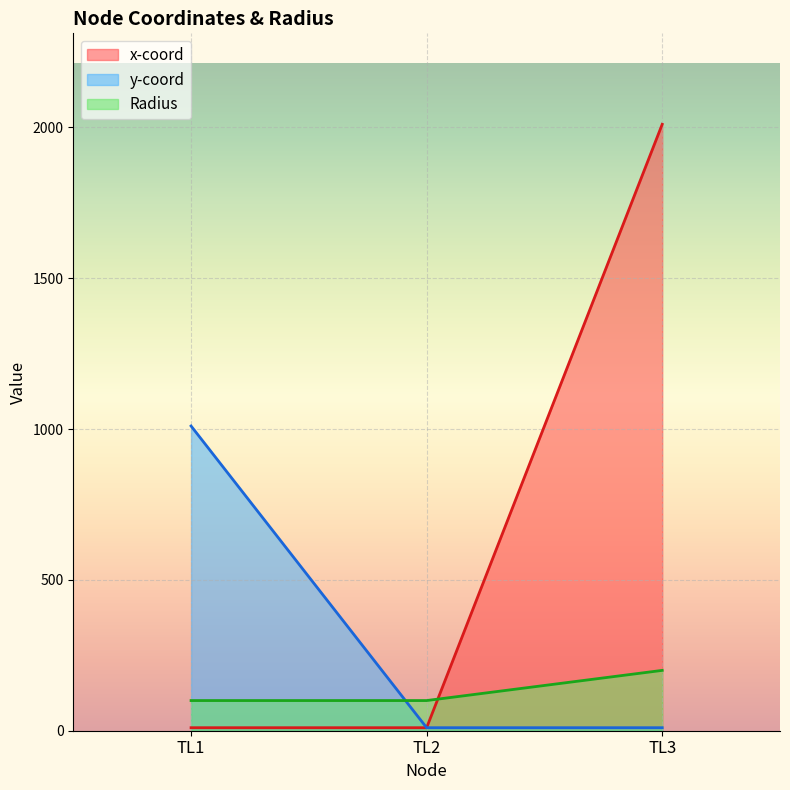

What is the sum of the y-coord values at TL2 and TL3?

20